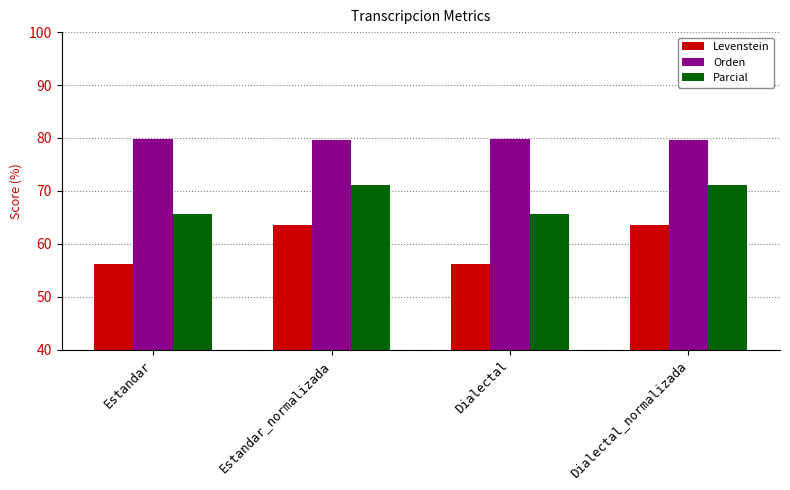

Between Estandar and Estandar_normalizada, which series saw the biggest shift?

Levenstein